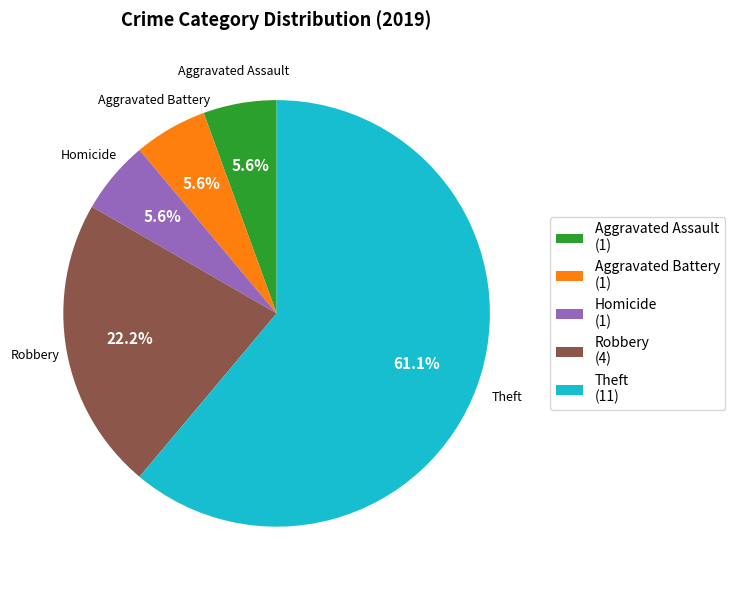

How many segments does this pie chart have?

5